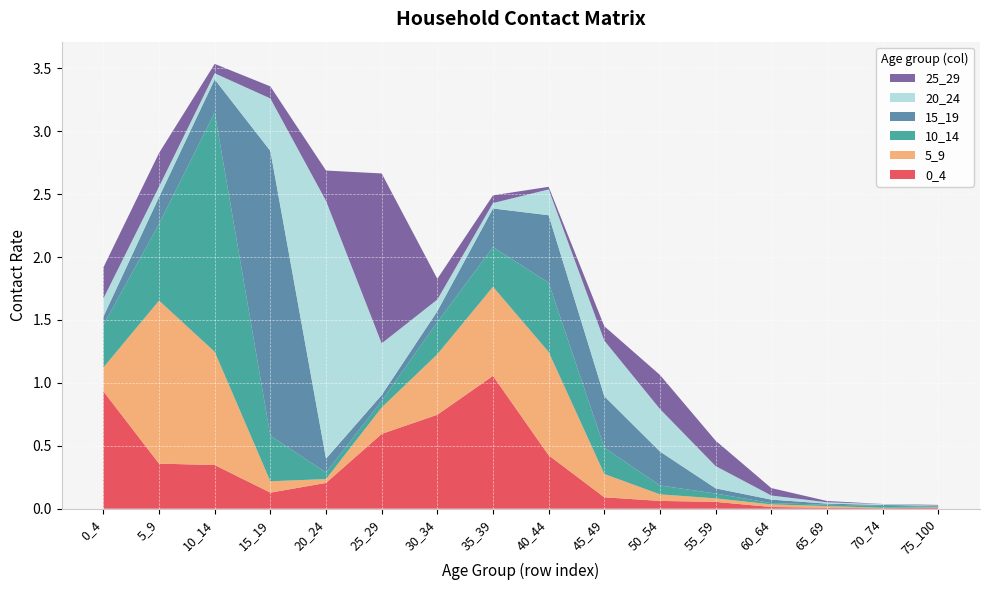

Reading left to right, extract all data points from this chart.

0_4: 0.9	0.4	0.3	0.1	0.2	0.6	0.7	1.1	0.4	0.1	0.1	0.1	0.0	0.0	0.0	0.0
5_9: 0.2	1.3	0.9	0.1	0.0	0.2	0.5	0.7	0.8	0.2	0.1	0.0	0.0	0.0	0.0	0.0
10_14: 0.3	0.6	1.9	0.4	0.1	0.1	0.3	0.3	0.6	0.2	0.1	0.0	0.0	0.0	0.0	0.0
15_19: 0.1	0.2	0.3	2.3	0.1	0.0	0.1	0.3	0.5	0.4	0.3	0.0	0.0	0.0	0.0	0.0
20_24: 0.1	0.1	0.0	0.4	2.0	0.4	0.1	0.0	0.2	0.4	0.3	0.2	0.0	0.0	0.0	0.0
25_29: 0.2	0.3	0.1	0.1	0.2	1.4	0.2	0.1	0.0	0.1	0.3	0.2	0.1	0.0	0.0	0.0